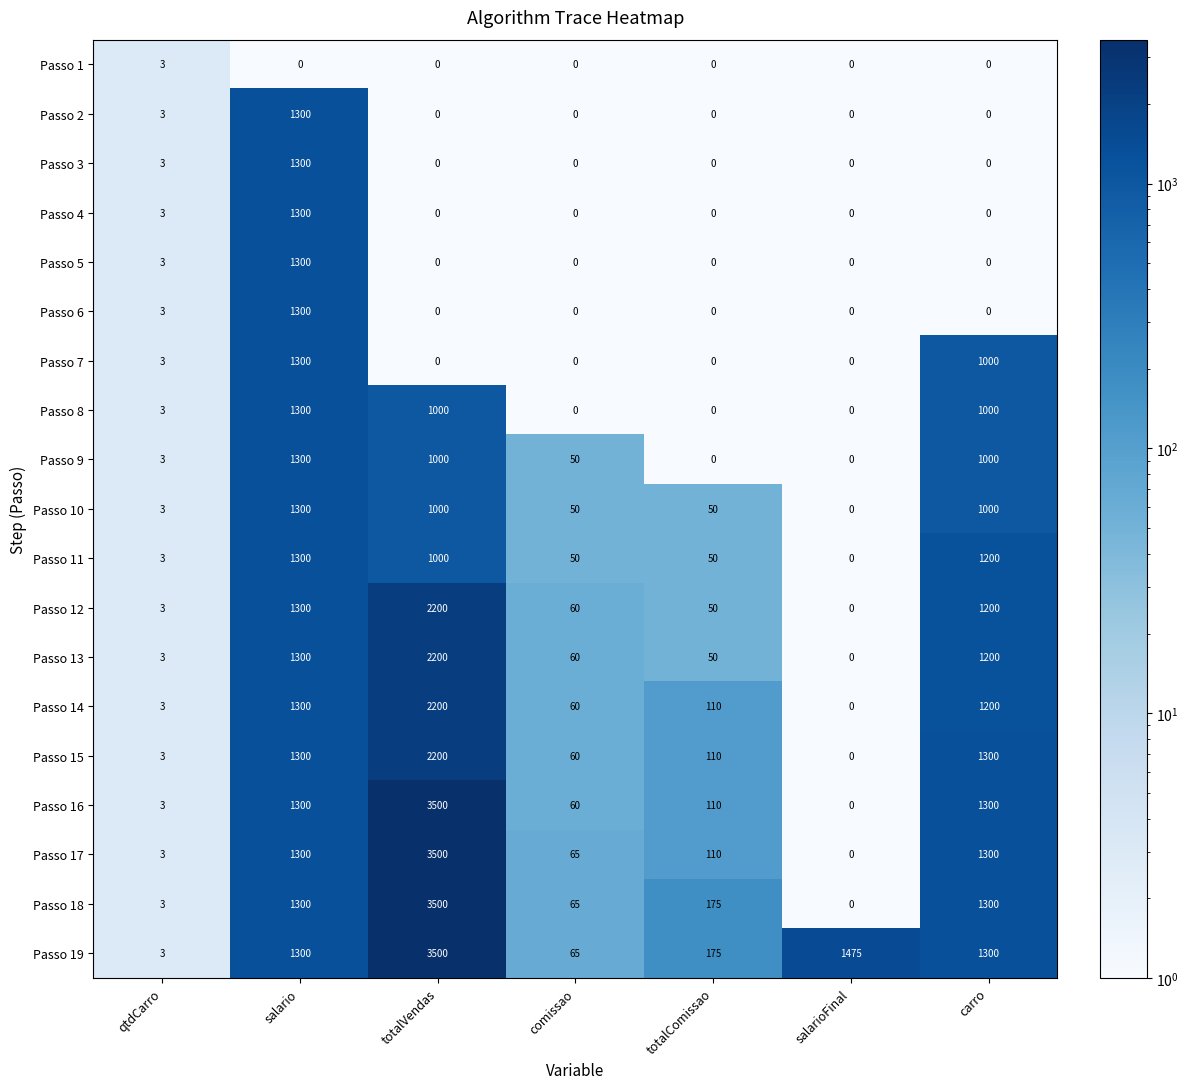

What is the sum of all Passo 1 values?

3